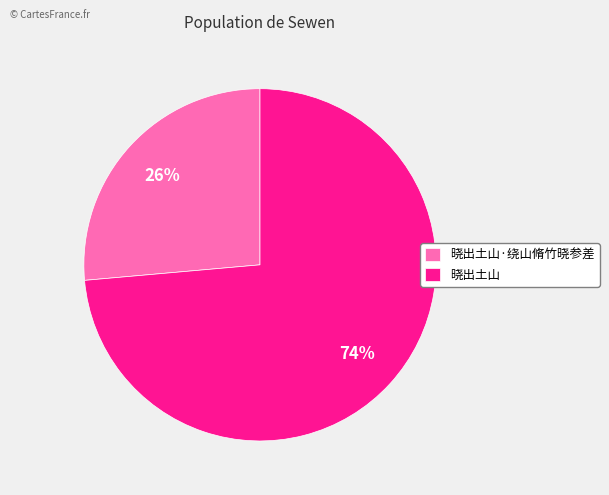

Does 晓出土山 represent more than half of the total?

Yes